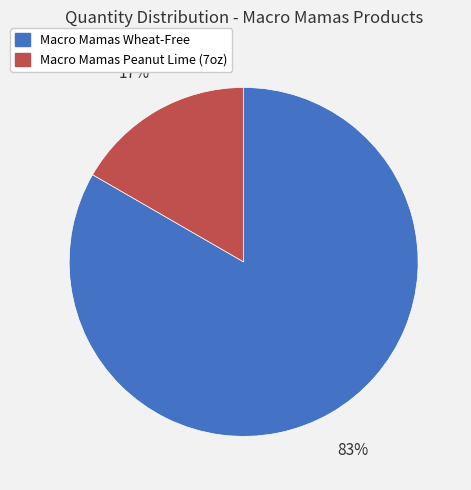

To the nearest percent, what is the average slice percentage?

50%